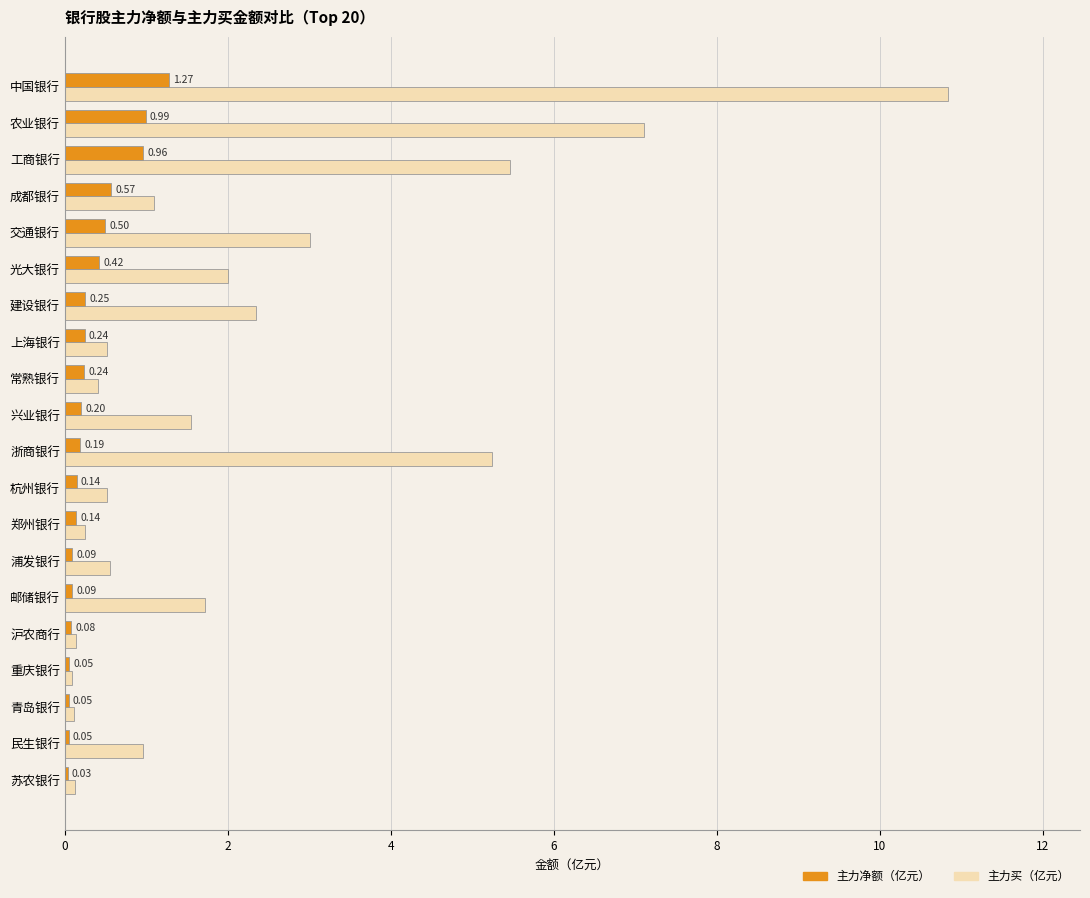

Which label corresponds to the largest value in the chart?

中国银行